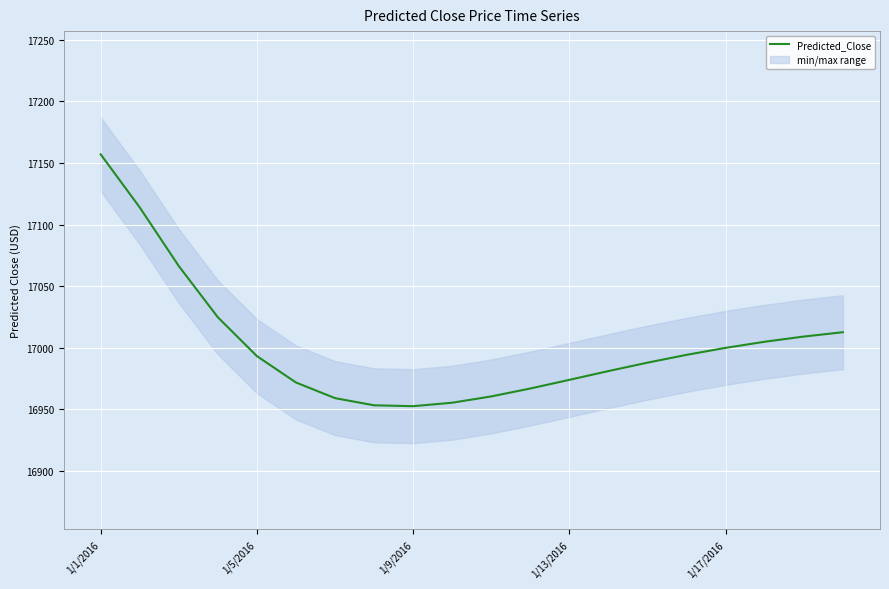

Which category has the highest value in the Predicted_Close series?

1/1/2016